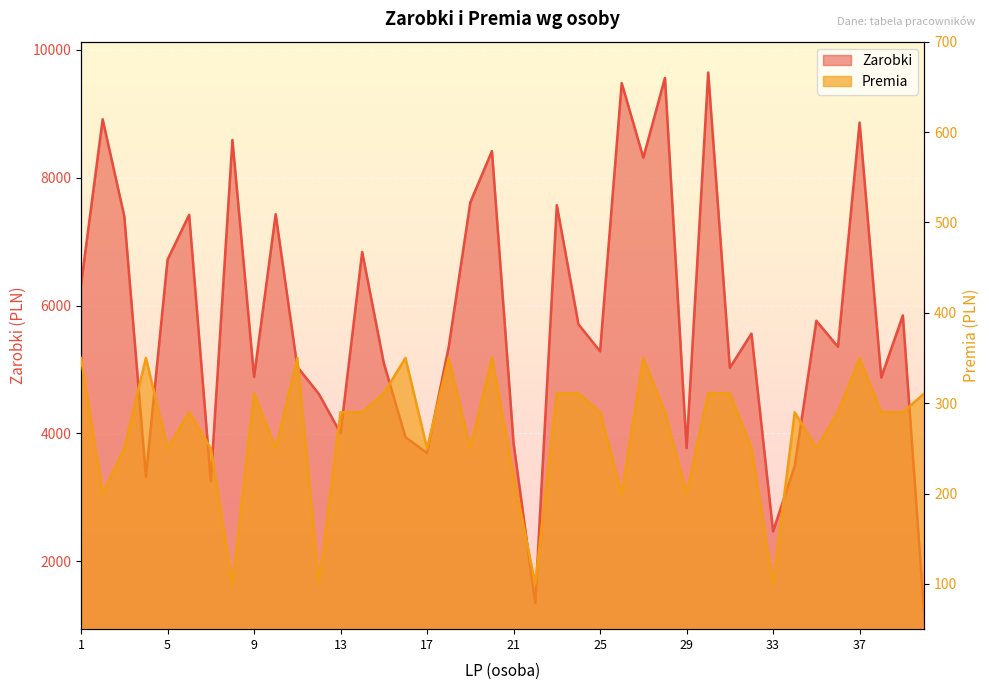

Between 11 and 5, which is larger?

5